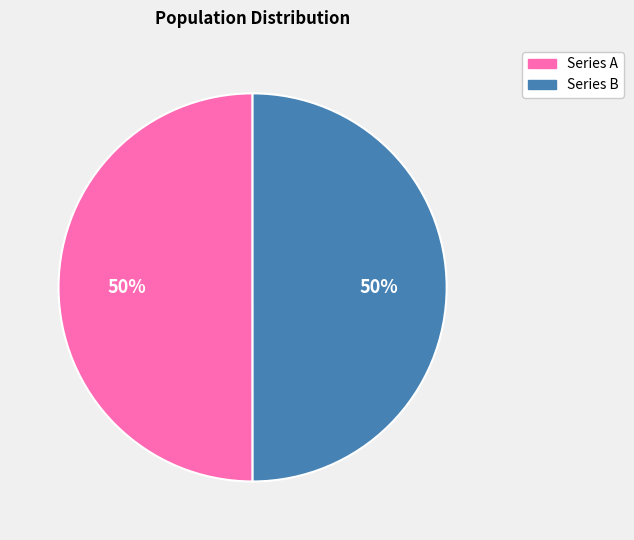

To the nearest percent, what is the average slice percentage?

50%